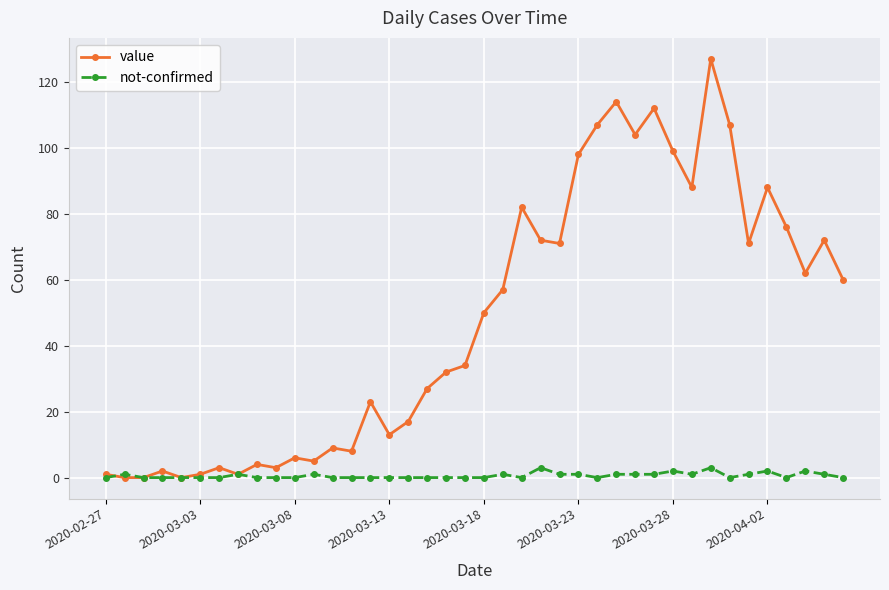

Which series has the largest total across all categories?

value